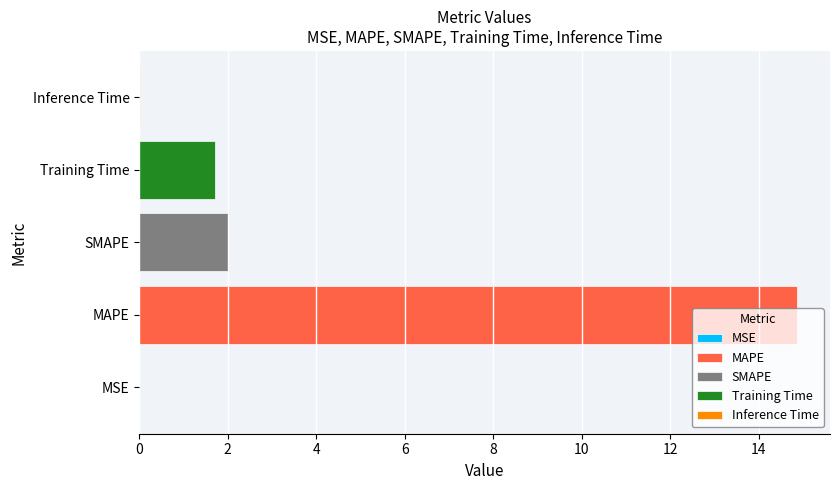

Where does the data first go above 1?

MAPE